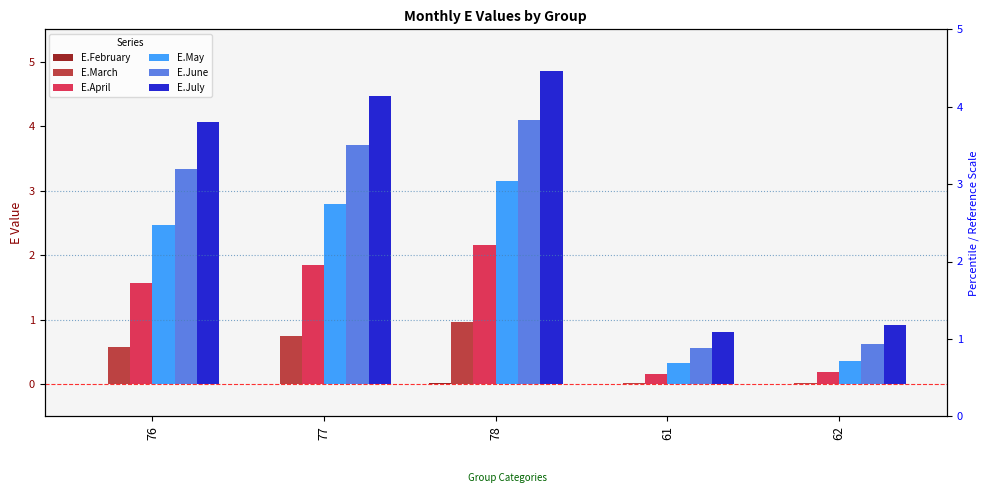

Does the chart contain stacked bars?

No